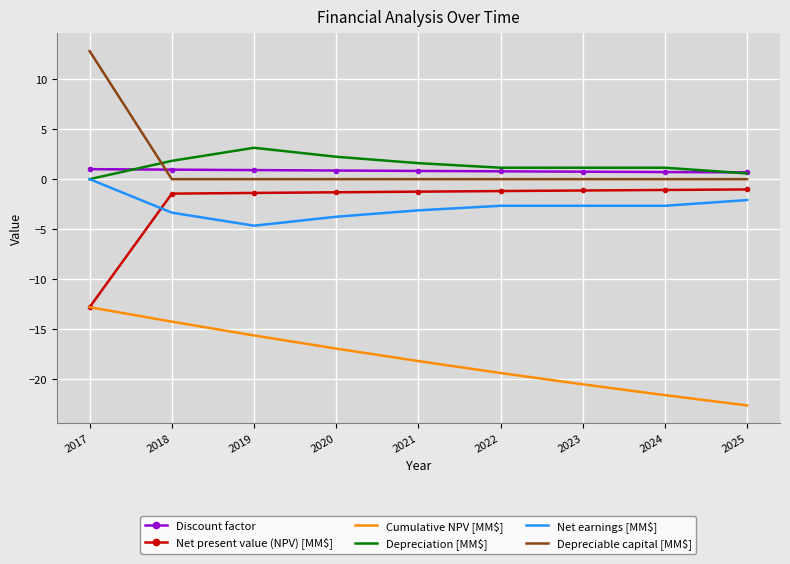

What is the difference between the maximum and minimum values in the Net earnings [MM$] series?

4.7